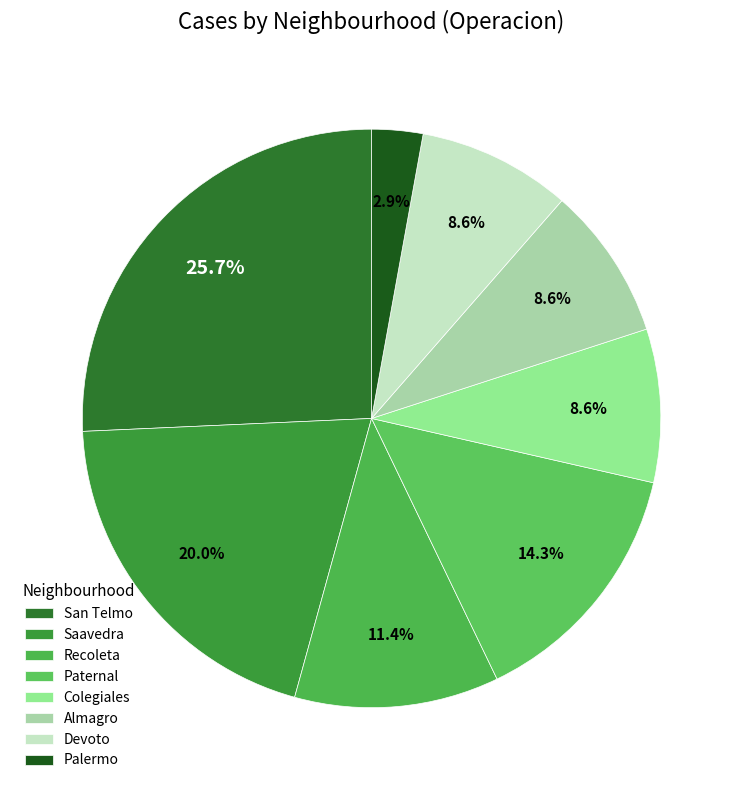

Between Devoto and San Telmo, which is larger?

San Telmo